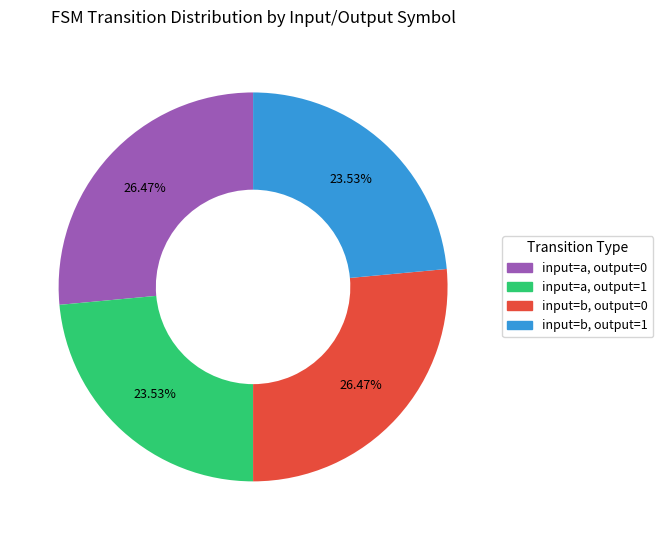

How many segments does this pie chart have?

4